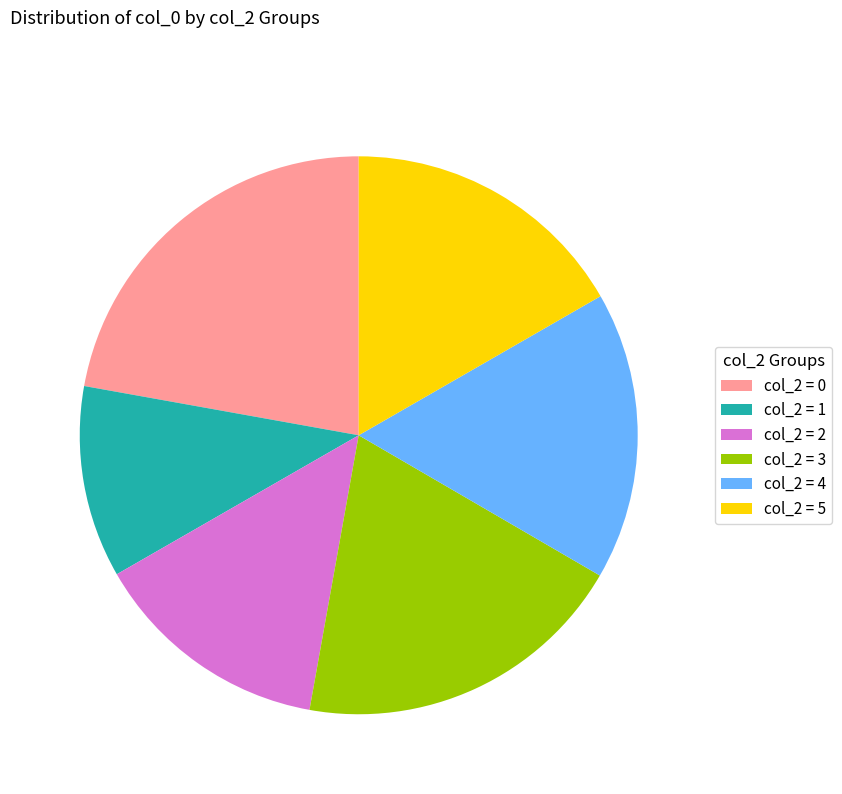

The col_2 = 5 slice represents 17% of the pie. True or false?

True